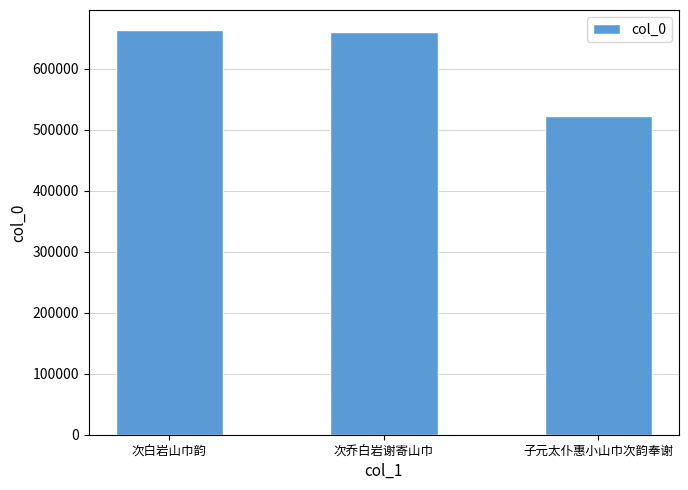

How many series are shown in this chart?

1